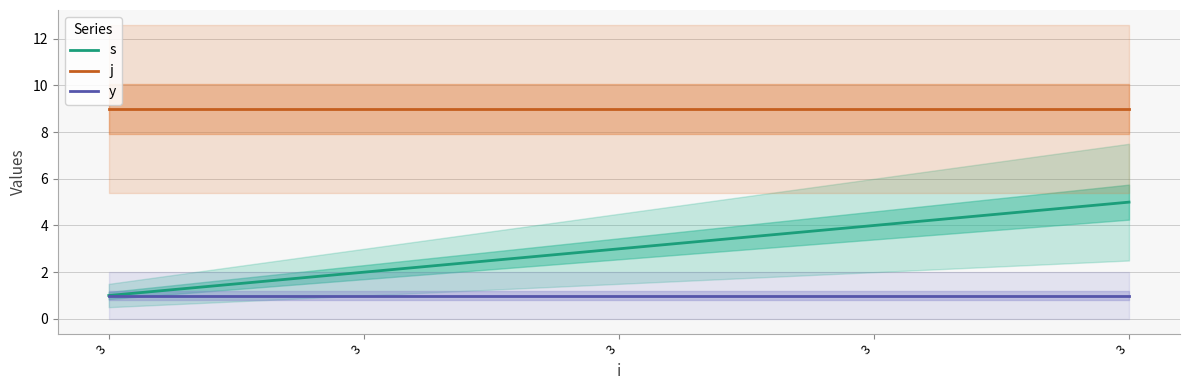

At which label does s first exceed 3?

3